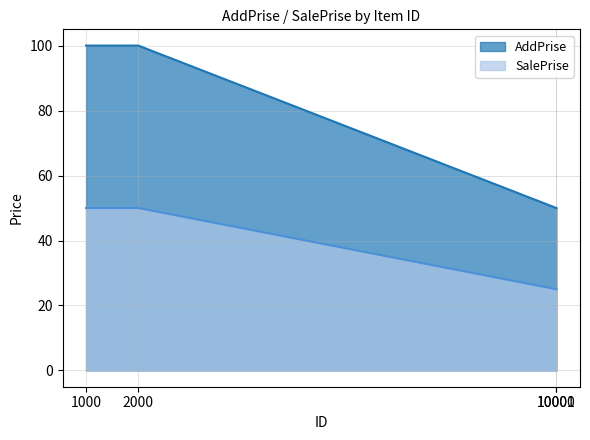

Is the value of AddPrise at 2000 greater than the value of SalePrise at 10001?

Yes